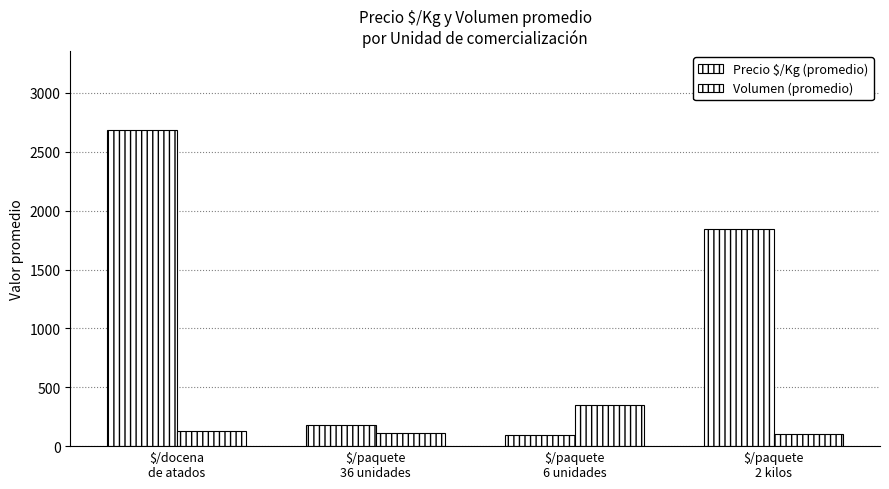

The Volumen (promedio) series shows 177 at $/docena
de atados. True or false?

False